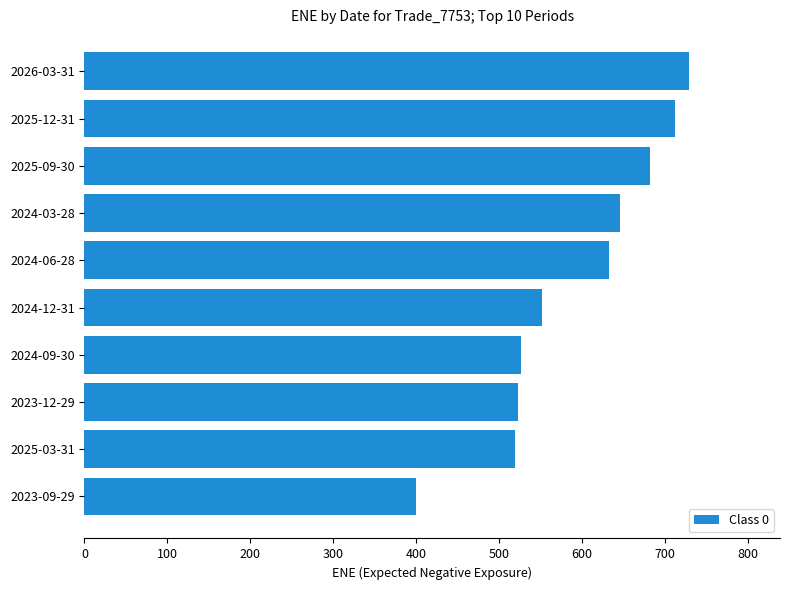

What is the smallest value displayed?

399.5